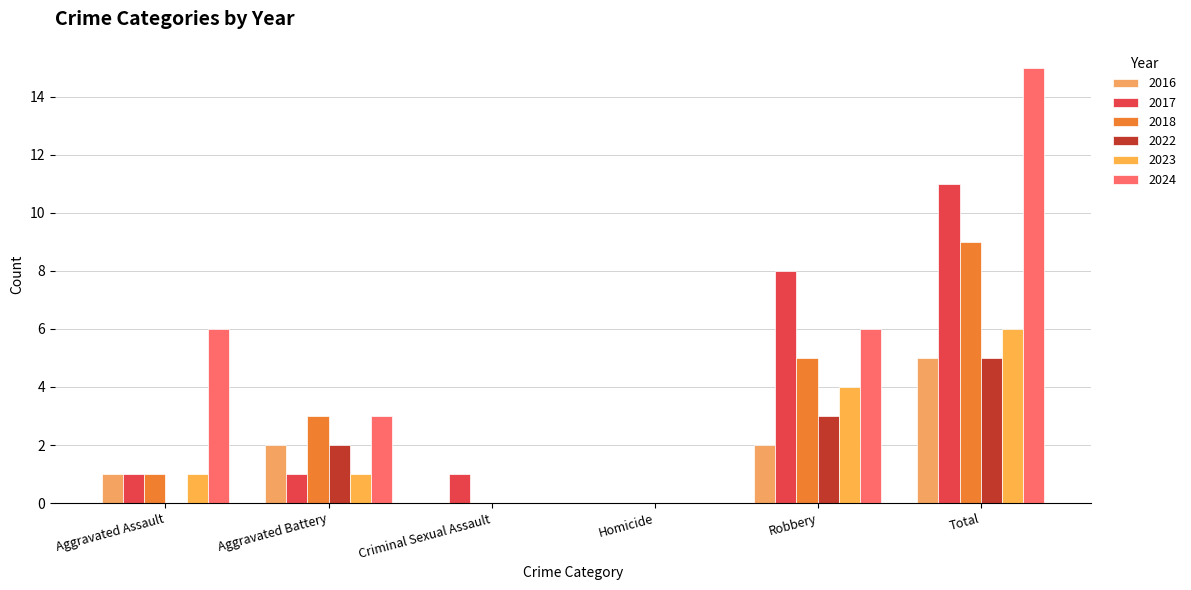

Reading left to right, list all the values displayed in this chart.

2016: Aggravated Assault=1	Aggravated Battery=2	Criminal Sexual Assault=0	Homicide=0	Robbery=2	Total=5
2017: Aggravated Assault=1	Aggravated Battery=1	Criminal Sexual Assault=1	Homicide=0	Robbery=8	Total=11
2018: Aggravated Assault=1	Aggravated Battery=3	Criminal Sexual Assault=0	Homicide=0	Robbery=5	Total=9
2022: Aggravated Assault=0	Aggravated Battery=2	Criminal Sexual Assault=0	Homicide=0	Robbery=3	Total=5
2023: Aggravated Assault=1	Aggravated Battery=1	Criminal Sexual Assault=0	Homicide=0	Robbery=4	Total=6
2024: Aggravated Assault=6	Aggravated Battery=3	Criminal Sexual Assault=0	Homicide=0	Robbery=6	Total=15